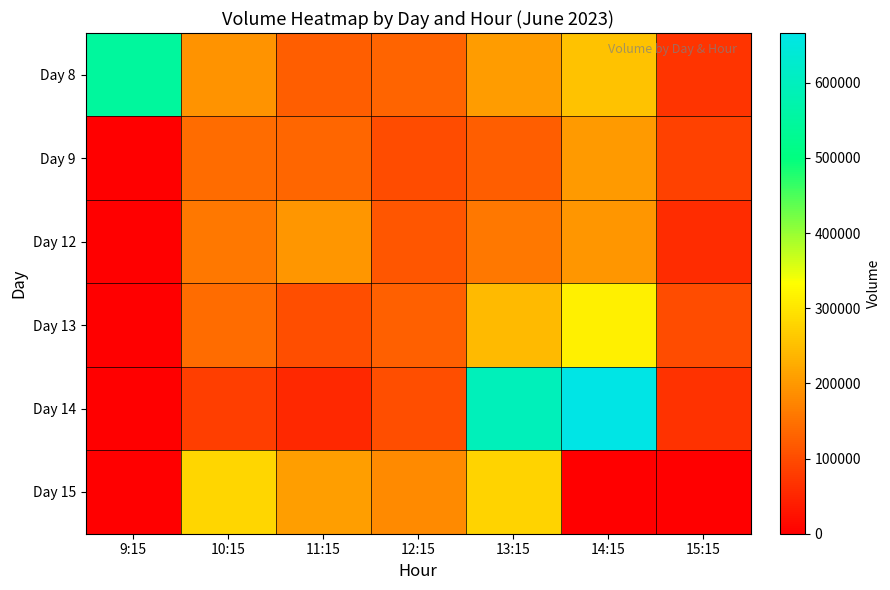

Which series has the largest total across all categories?

Day 14